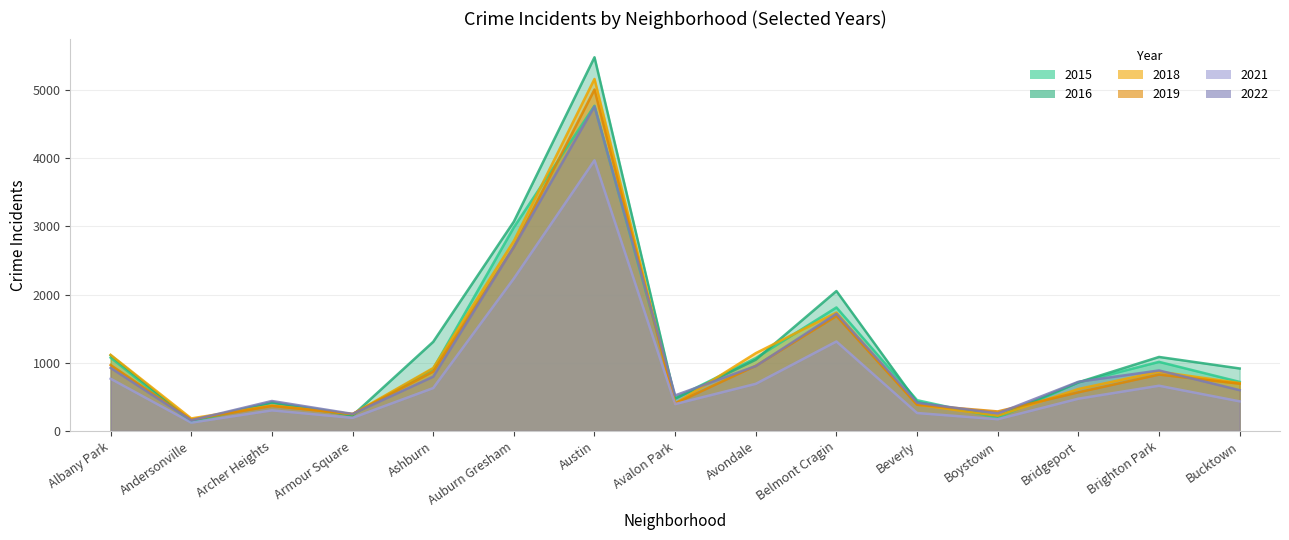

Which series has the widest spread of values?

2016